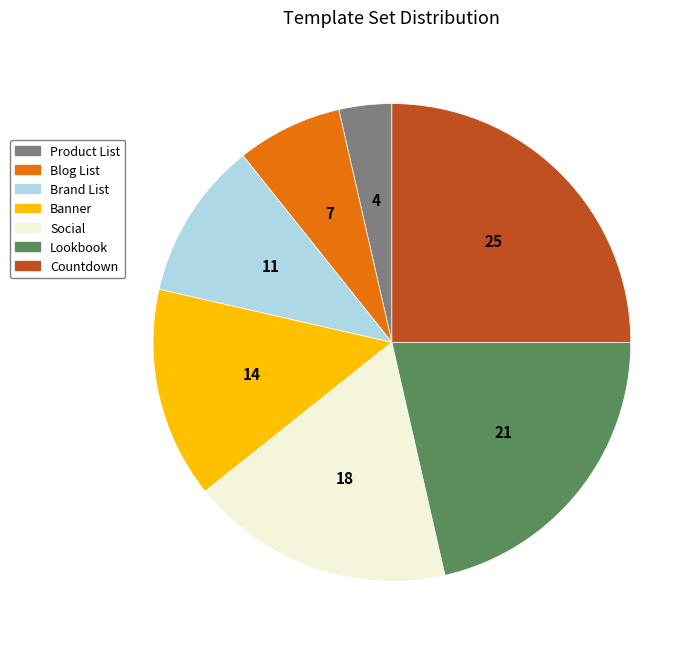

The Countdown slice represents 25% of the pie. True or false?

True